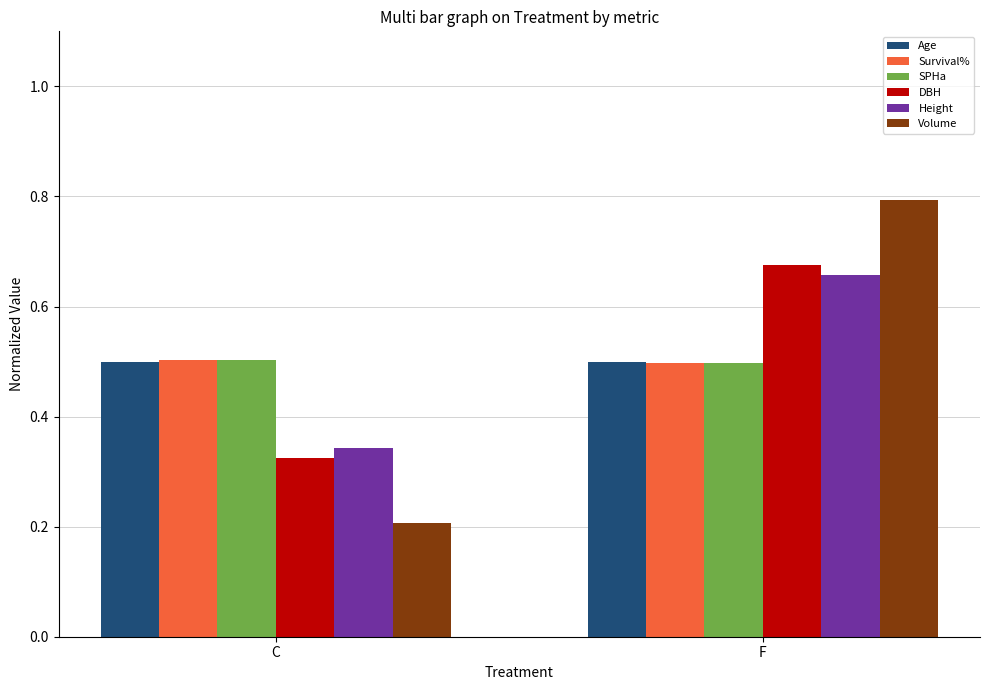

What is the average value of the DBH series?

0.5